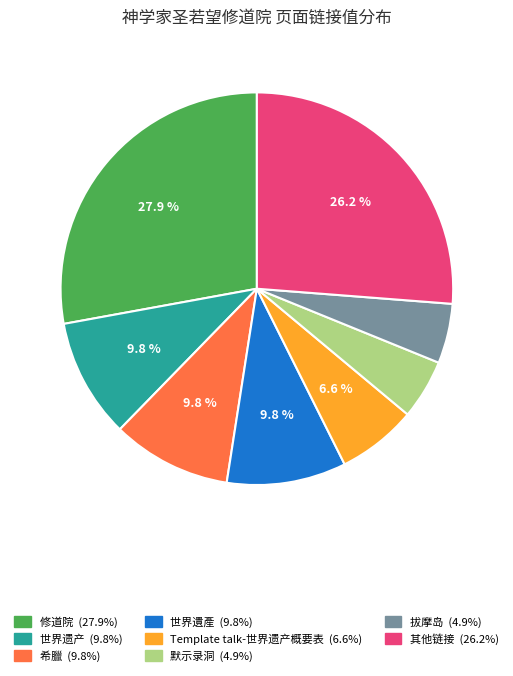

Does any single category account for the majority?

No